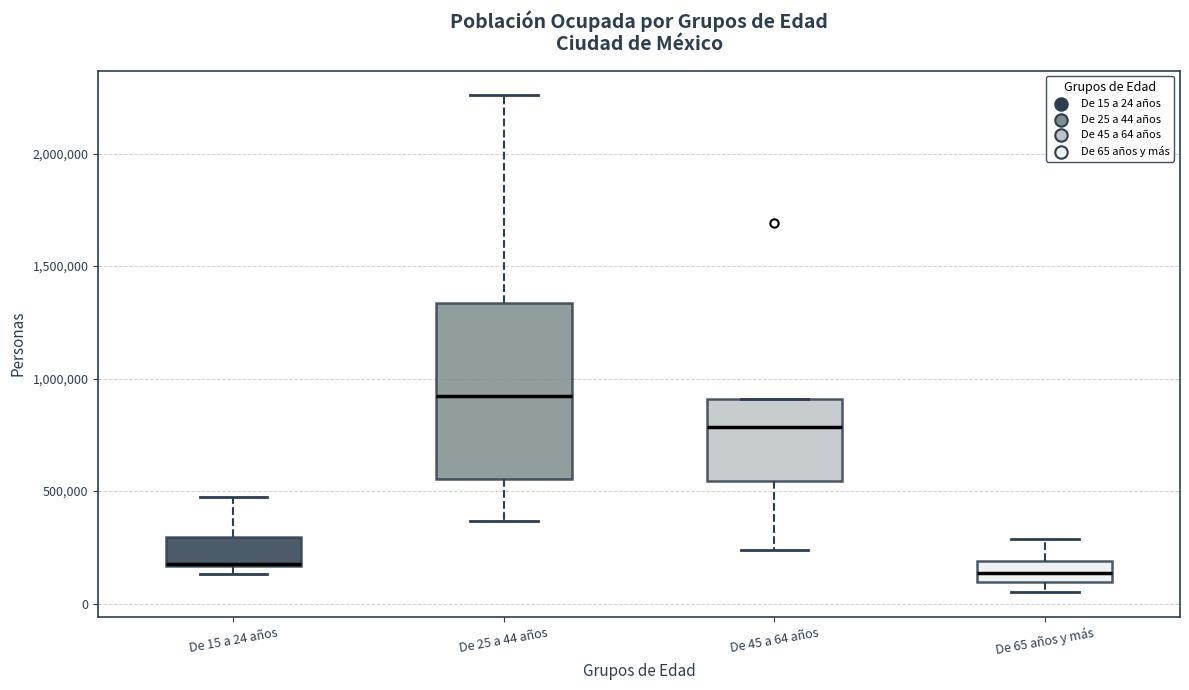

Reading left to right, transcribe this box plot: for each box, give where its median line is, the range the box spans, and where its two whiskers end, as read against the y-axis. The values are not printed on the chart, so give them approximately, as read against the axis.

De 15 a 24 años: median 200000, box 150000 to 300000, whiskers 150000 (just below the box's lower edge) to 450000
De 25 a 44 años: median 900000, box 550000 to 1350000, whiskers 350000 to 2250000
De 45 a 64 años: median 800000, box 550000 to 900000, whiskers 250000 to 900000
De 65 años y más: median 150000, box 100000 to 200000, whiskers 50000 to 300000